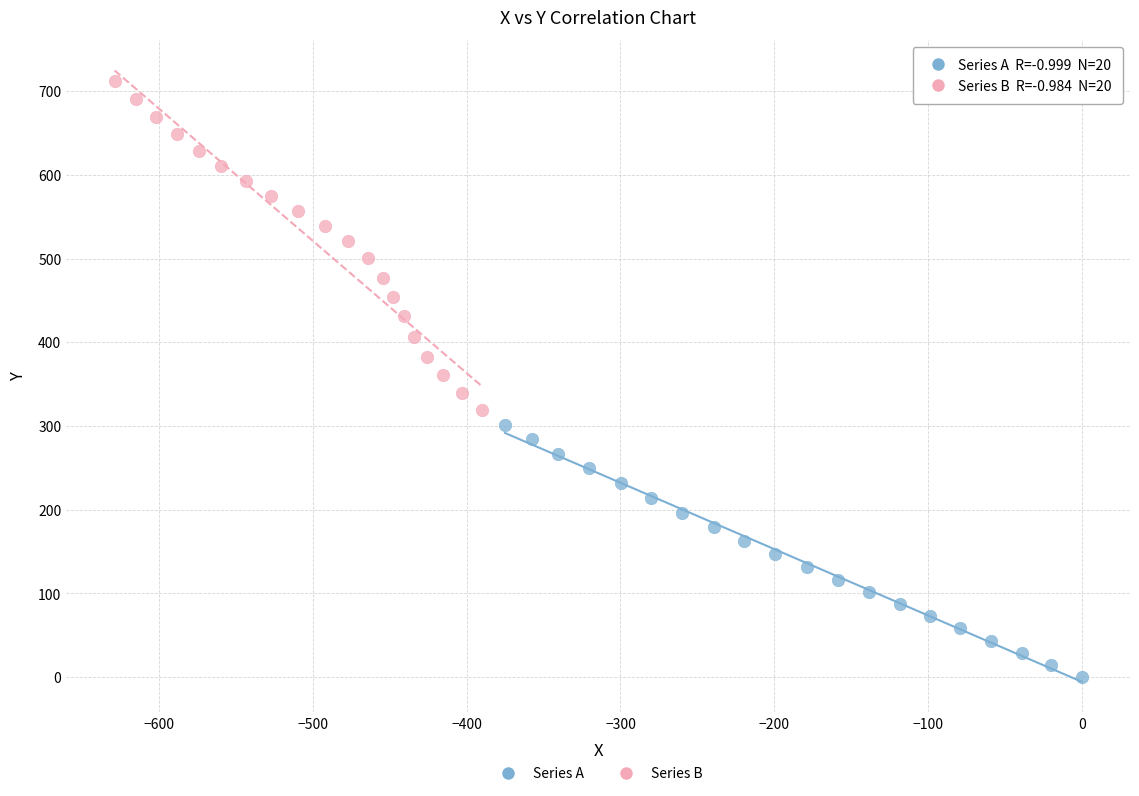

Which series has the largest Y range (max minus min)?

Series B